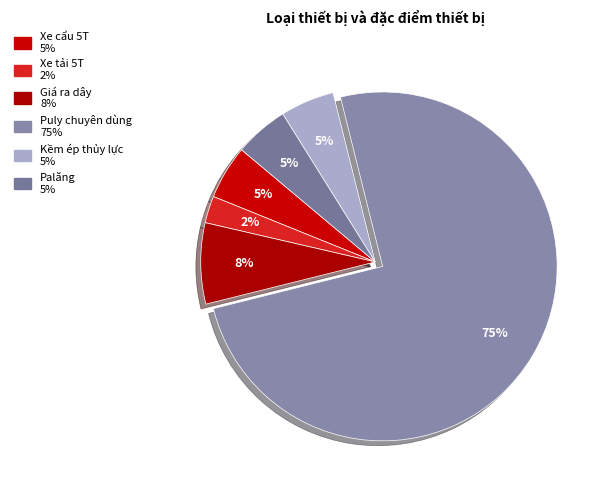

What percentage do Puly chuyên dùng and Xe tải 5T together represent?

77.5%